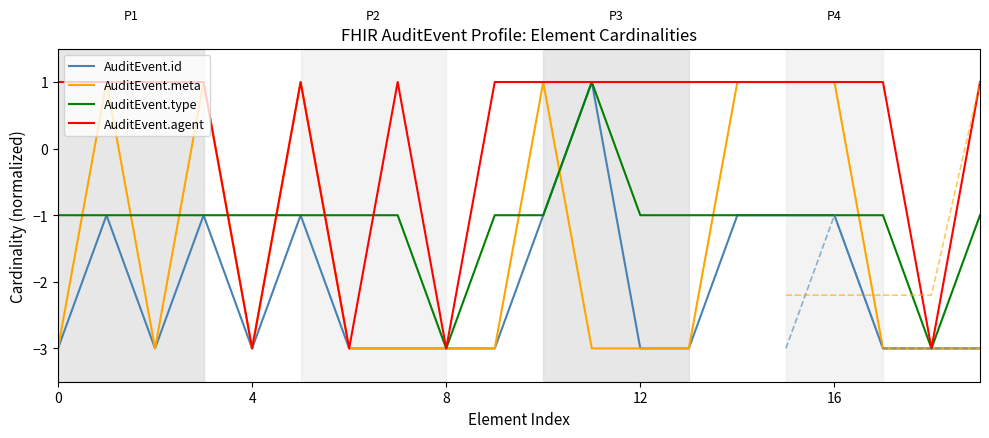

How many values in the AuditEvent.meta series exceed -3?

7